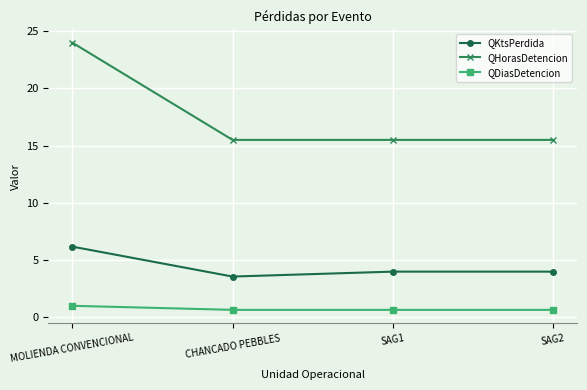

What position from the right is CHANCADO PEBBLES?

3